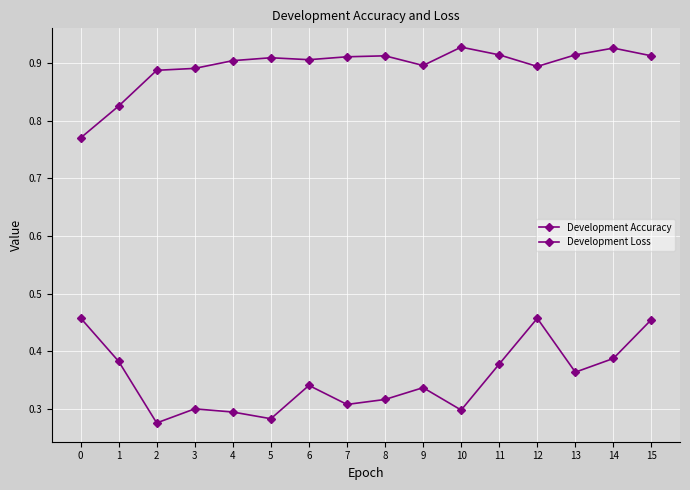

Reading right to left, list all the values displayed in this chart.

Development Accuracy: 0.9	0.9	0.9	0.9	0.9	0.9	0.9	0.9	0.9	0.9	0.9	0.9	0.9	0.9	0.8	0.8
Development Loss: 0.5	0.4	0.4	0.5	0.4	0.3	0.3	0.3	0.3	0.3	0.3	0.3	0.3	0.3	0.4	0.5